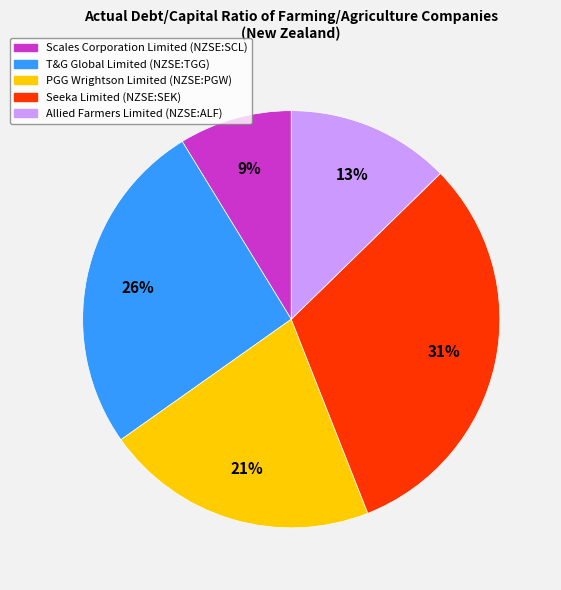

Is there a majority slice in this chart?

No